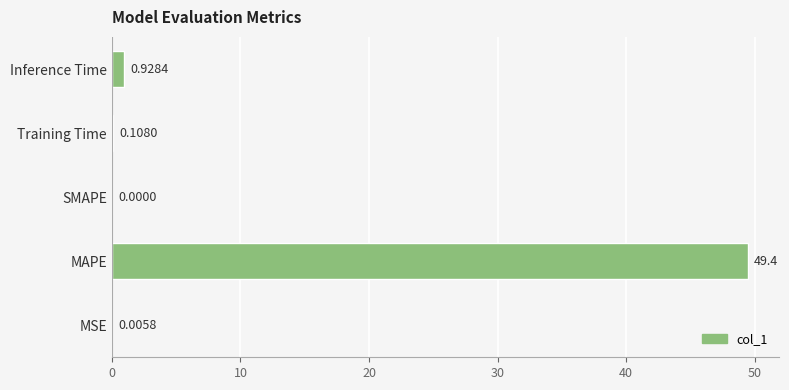

What is the change in value from MAPE to Training Time?

-49.3